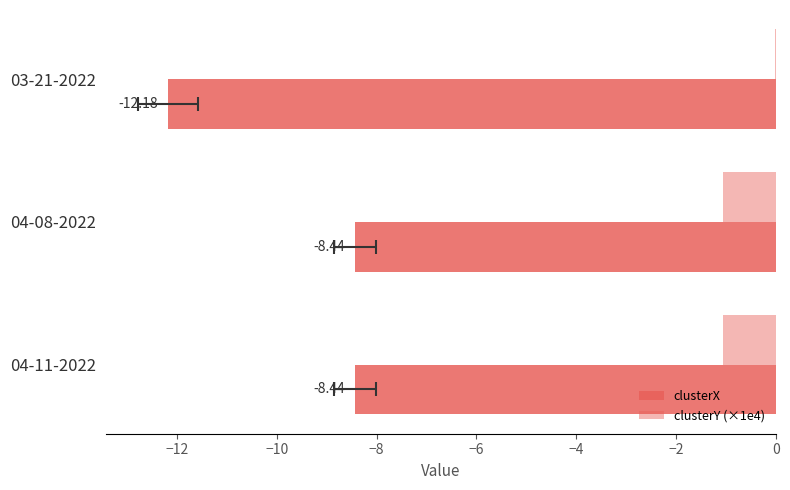

List the series in order of their peak value, highest first.

clusterY (×1e4), clusterX